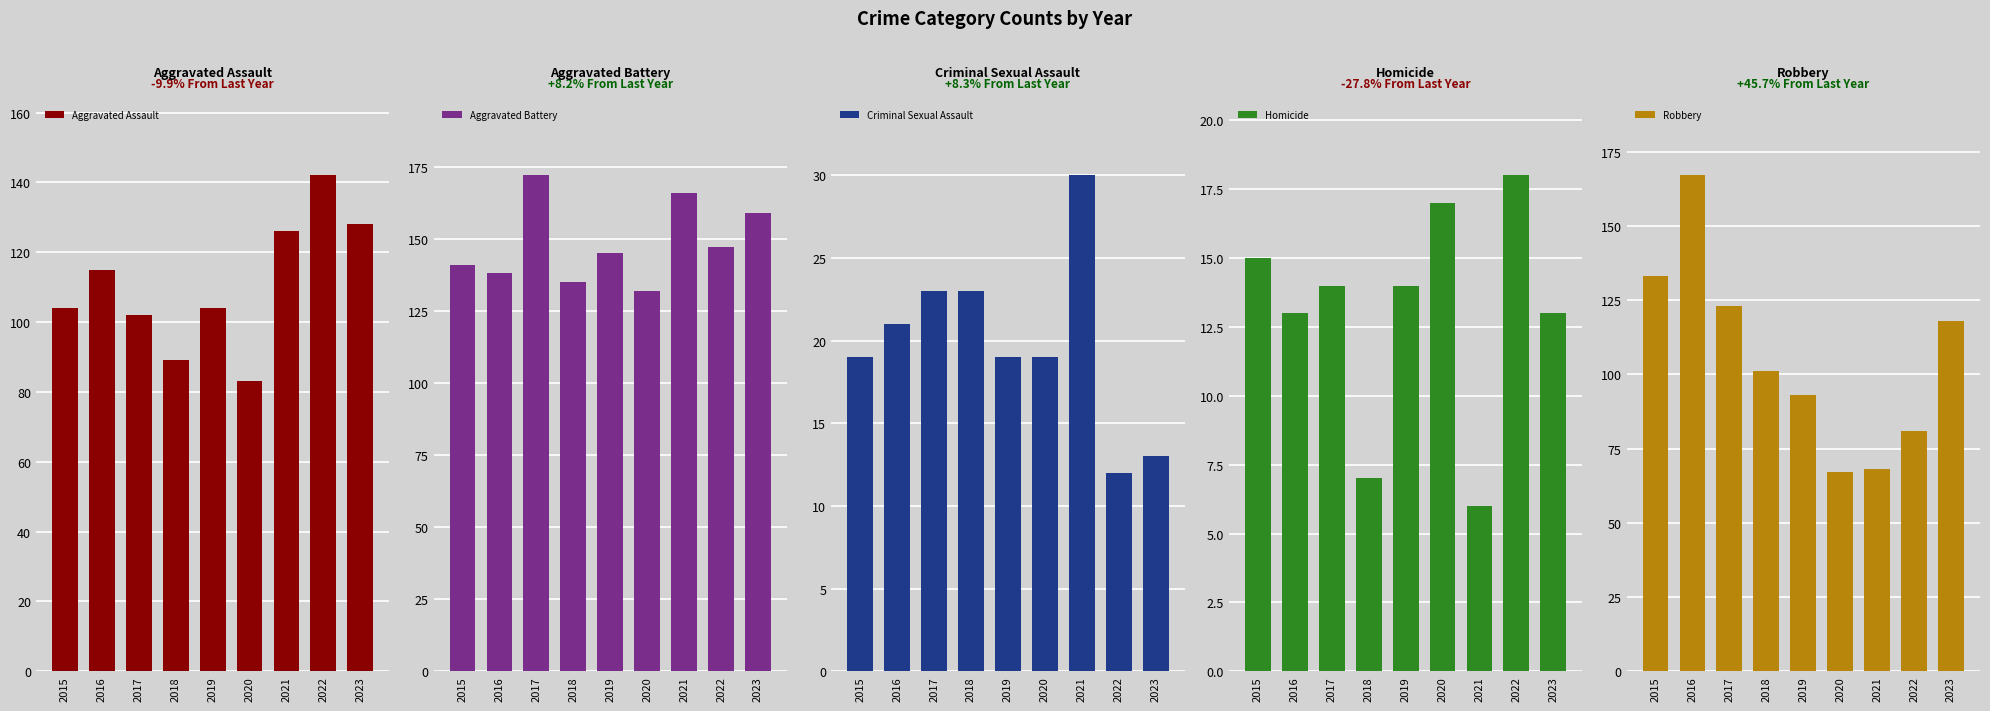

What is the total value across all series at 2020?

318